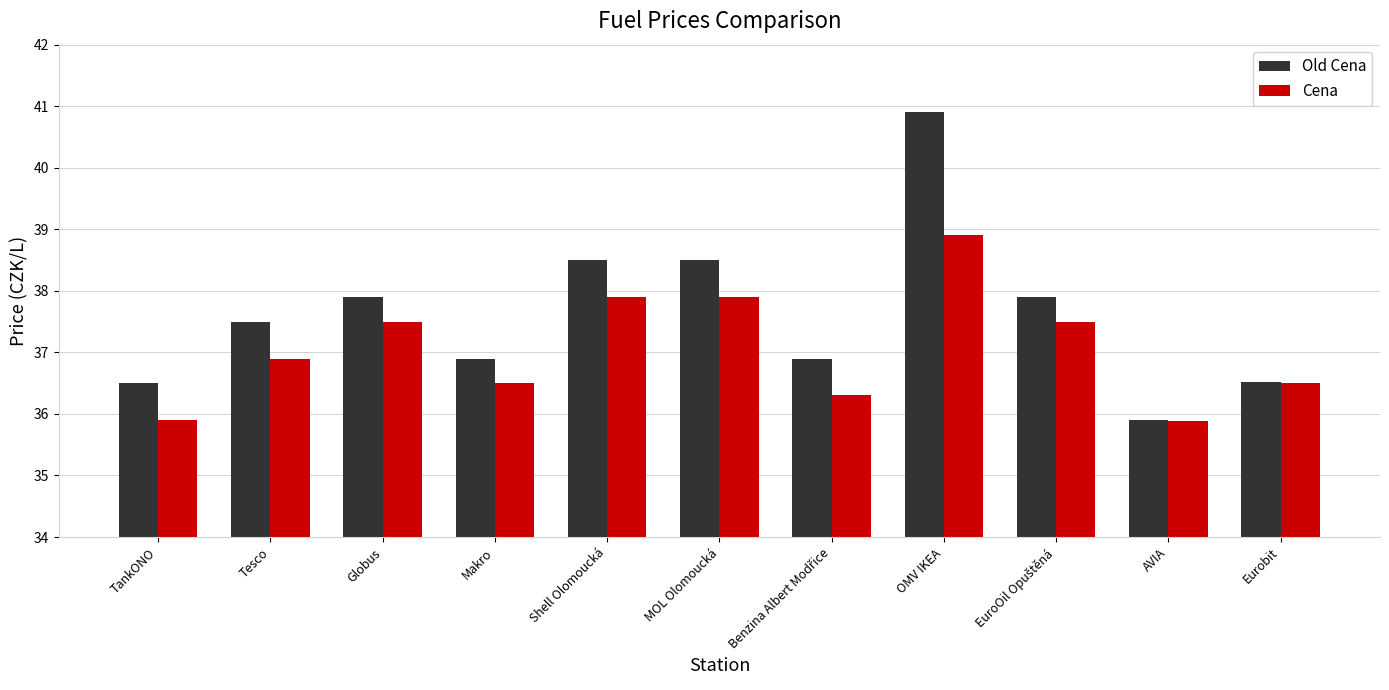

Rank the series by their average value, from highest to lowest.

Old Cena, Cena